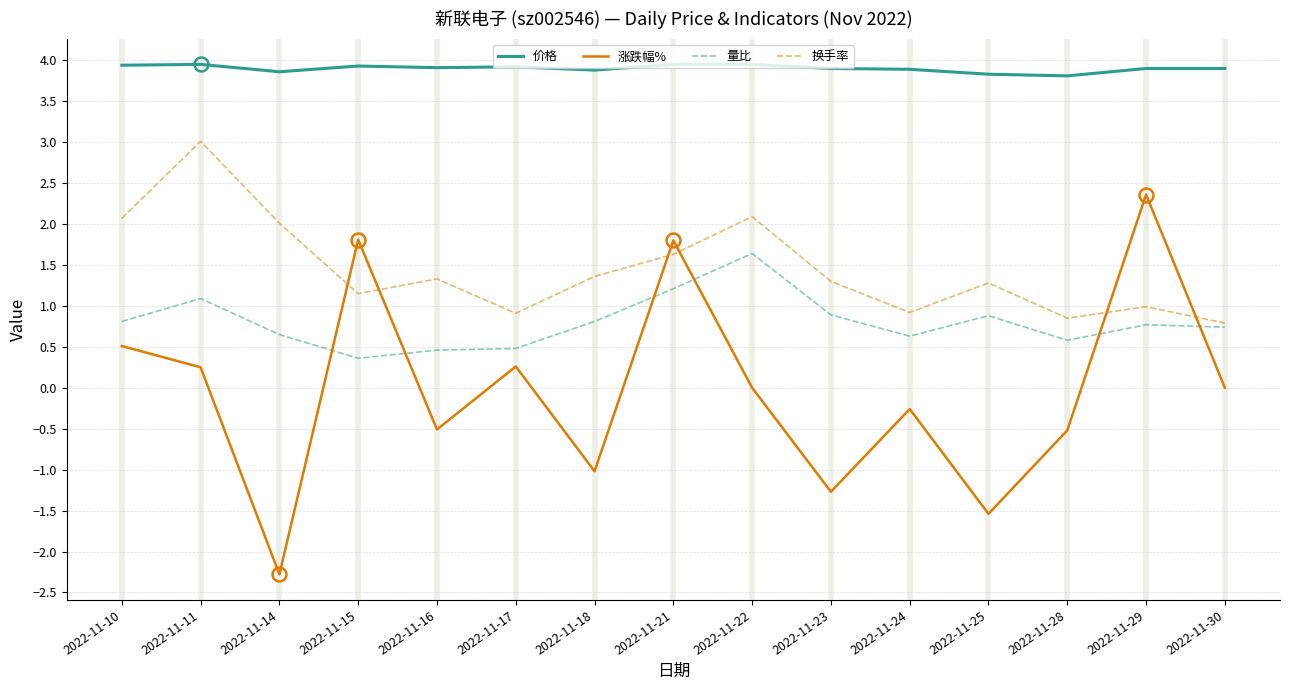

Does the chart have visible grid lines?

Yes